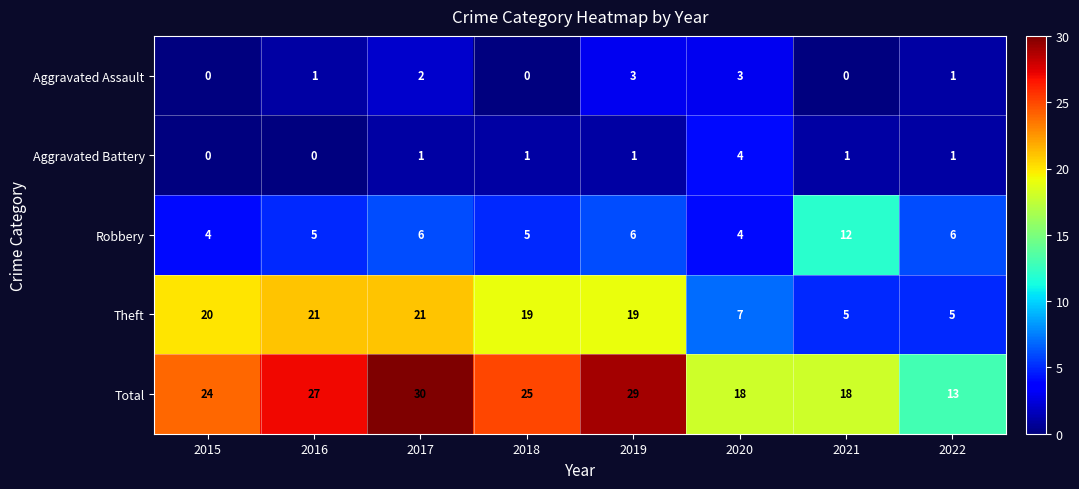

What is the greatest value displayed?

30